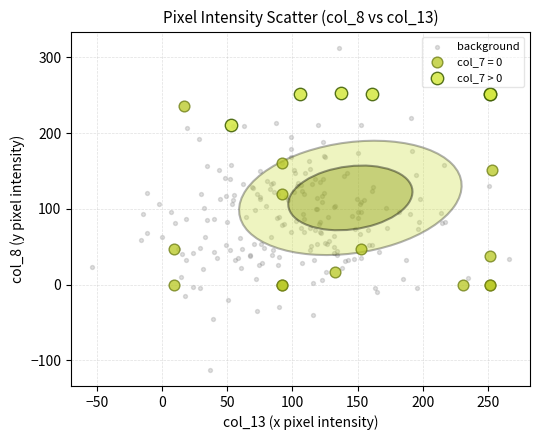

Which series reaches the maximum Y coordinate?

background